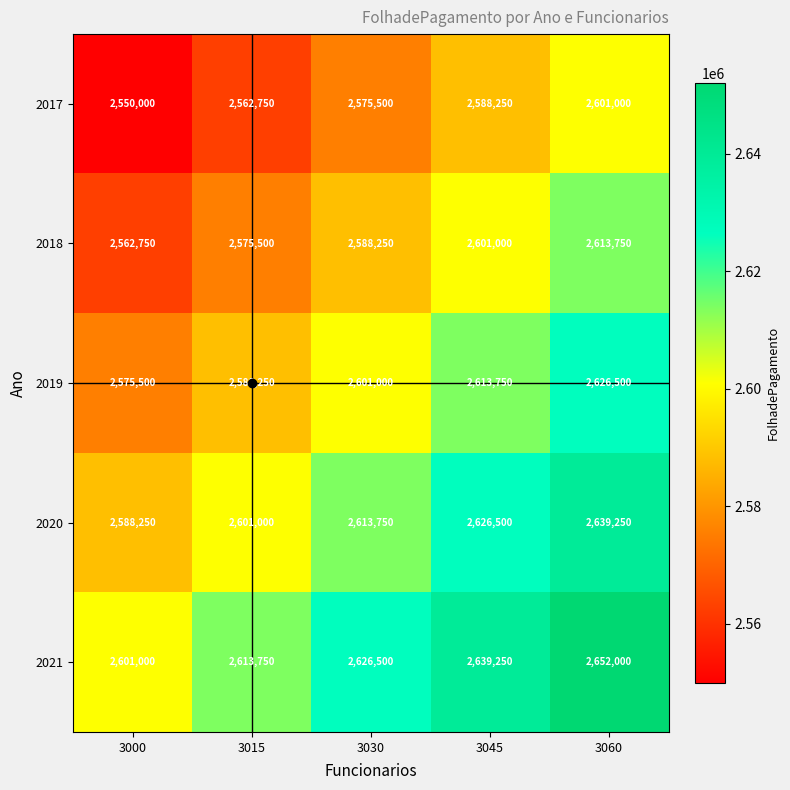

Rank the series by their maximum value, from lowest to highest.

2017, 2018, 2019, 2020, 2021